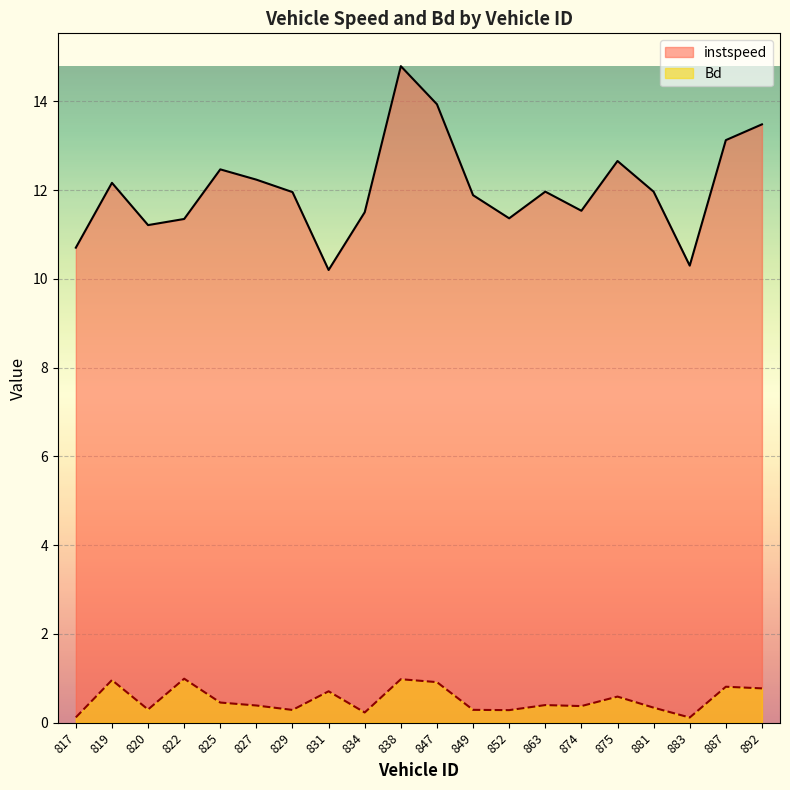

How many lines are shown in the chart?

2